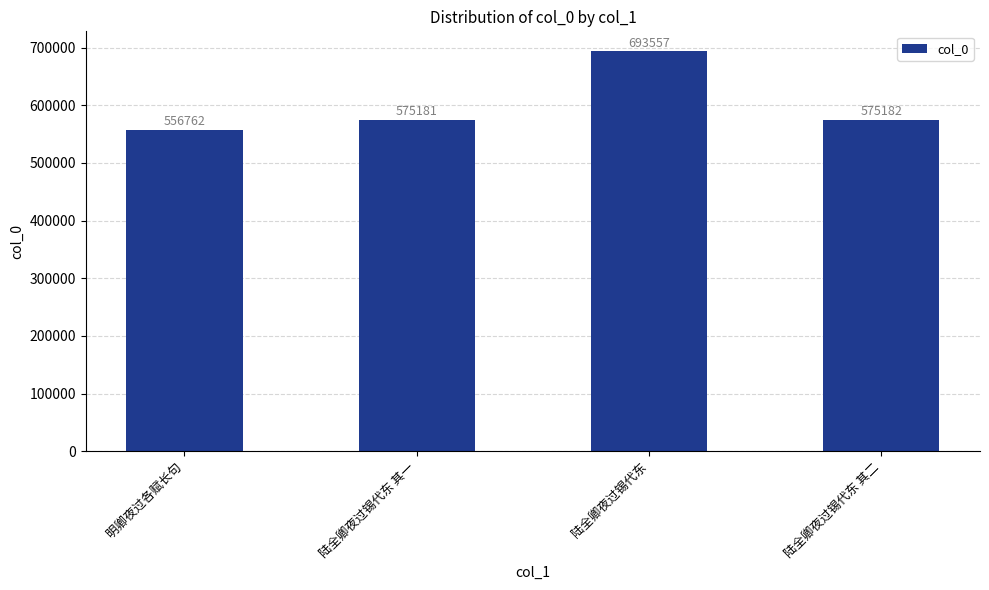

Is it true that the value at 陆全卿夜过锡代东 is 450910?

False